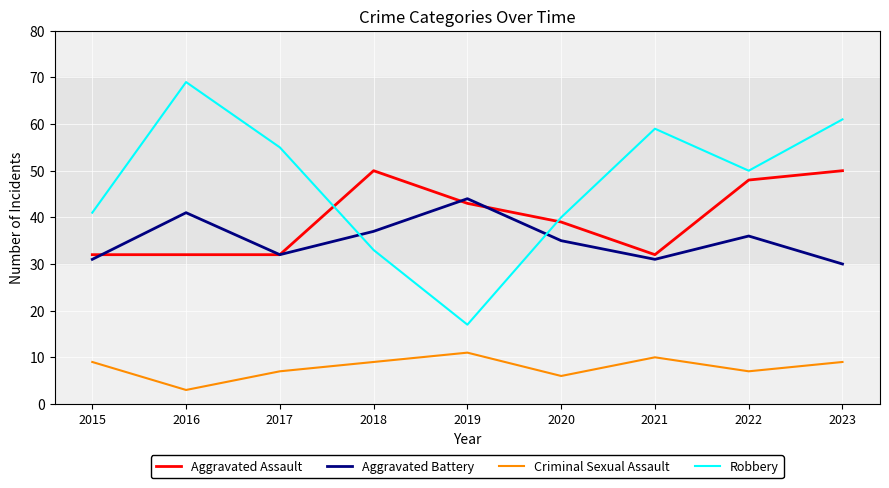

At which category does Aggravated Battery reach its first local valley?

2017